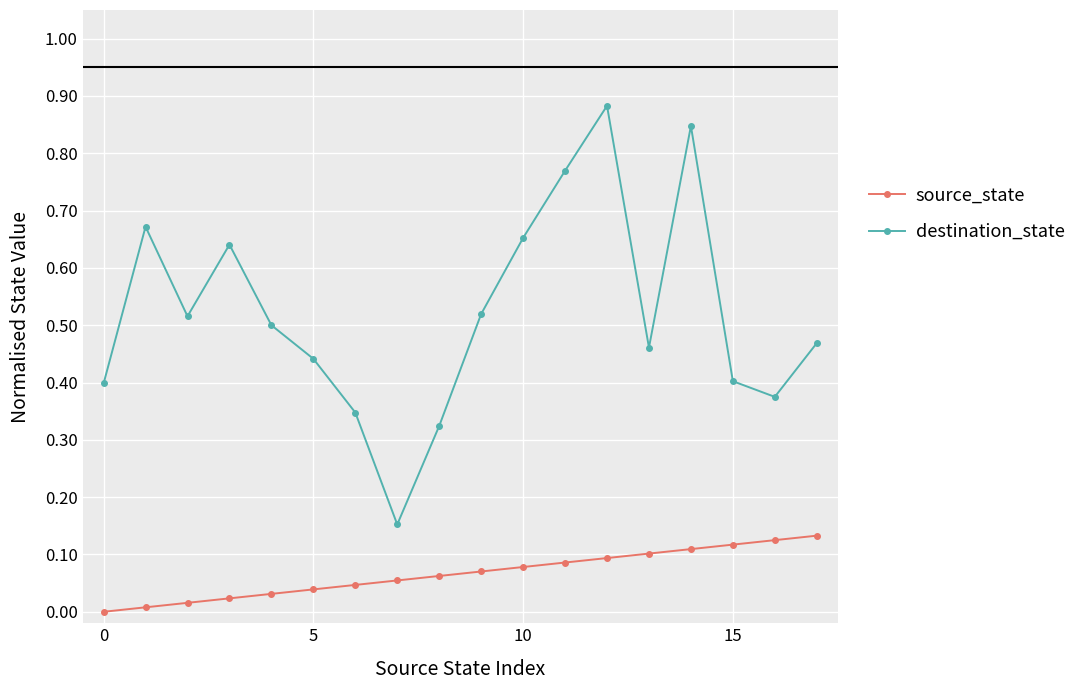

List the series in order of their overall mean, highest first.

destination_state, source_state